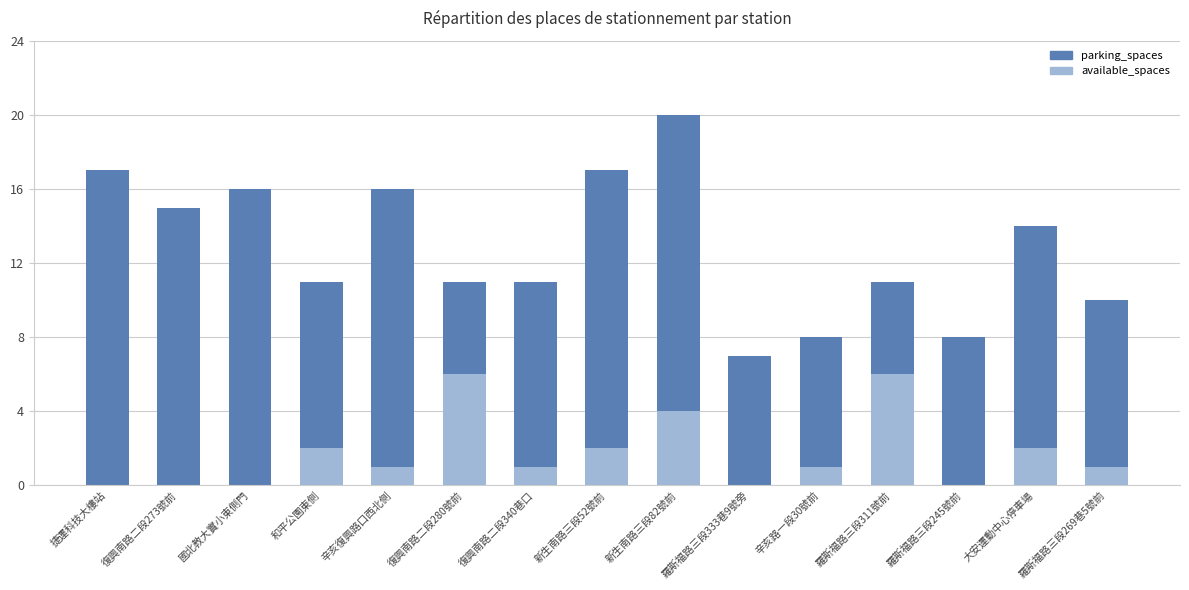

The available_spaces series shows 6 at 復興南路二段280號前. True or false?

True